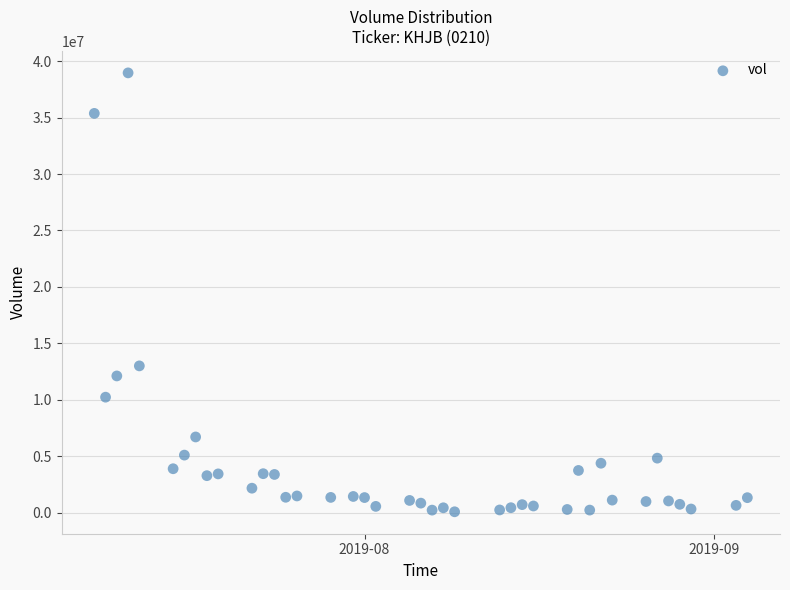

What is the range of Y values (max minus min)?

38906300